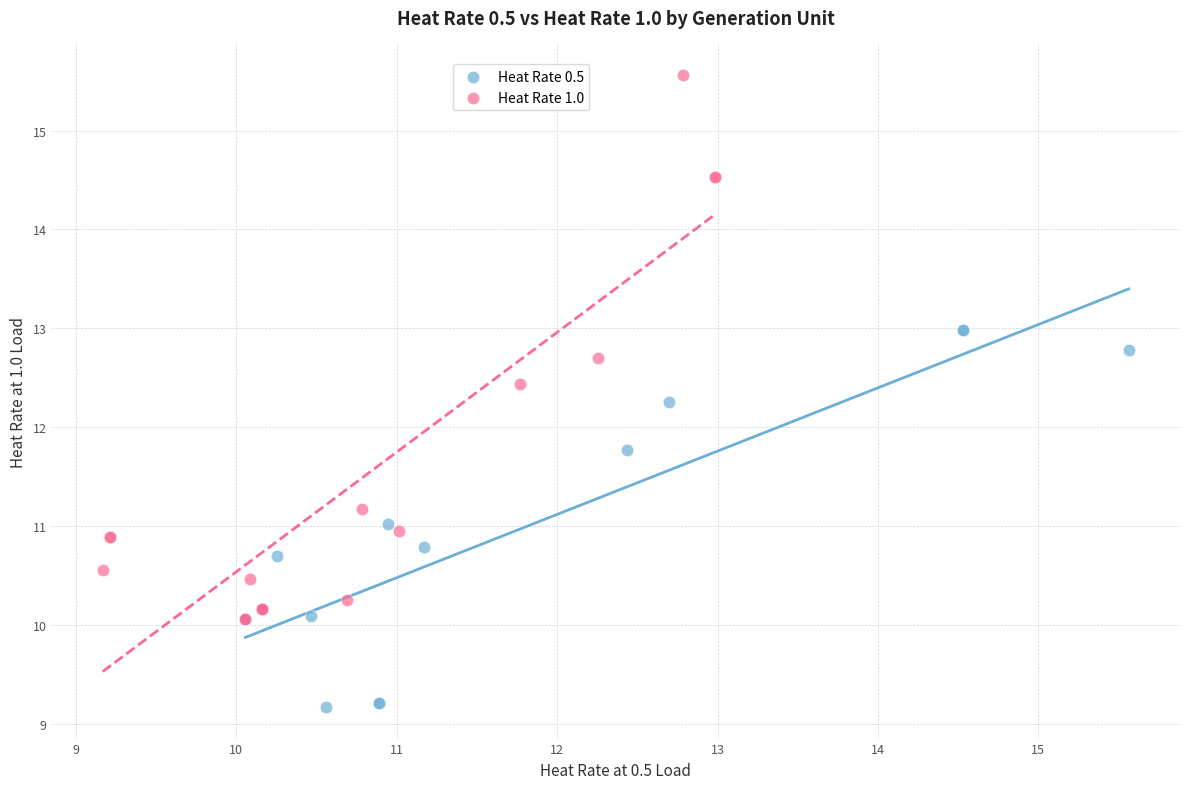

Which series contains the lowest Y value?

Heat Rate 0.5